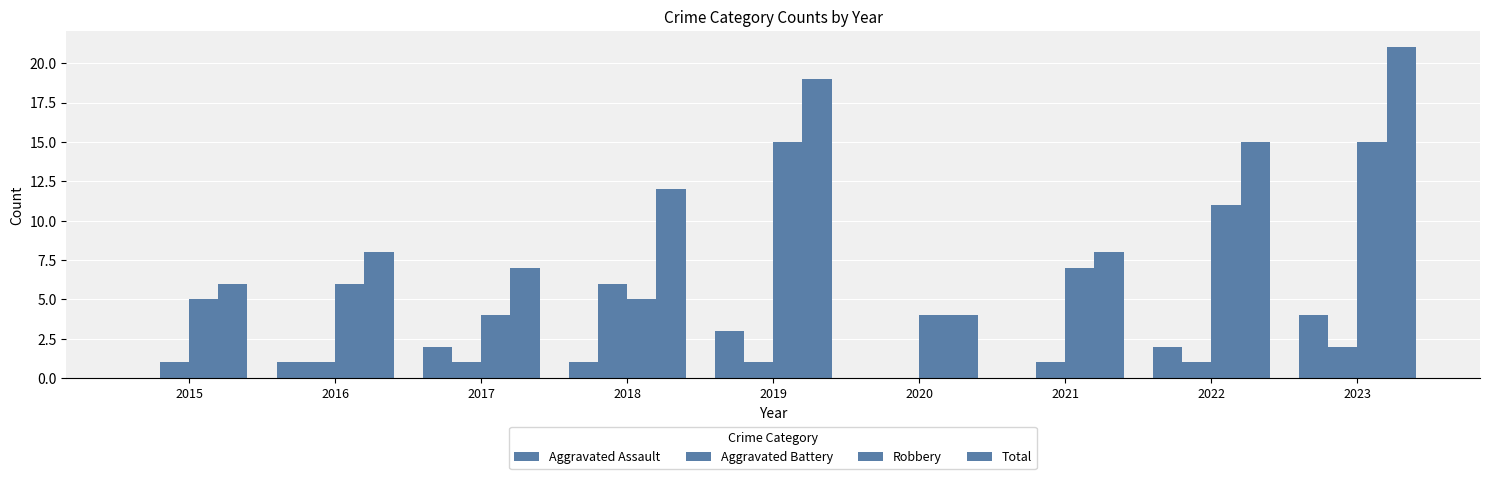

How many data points does each series have?

9